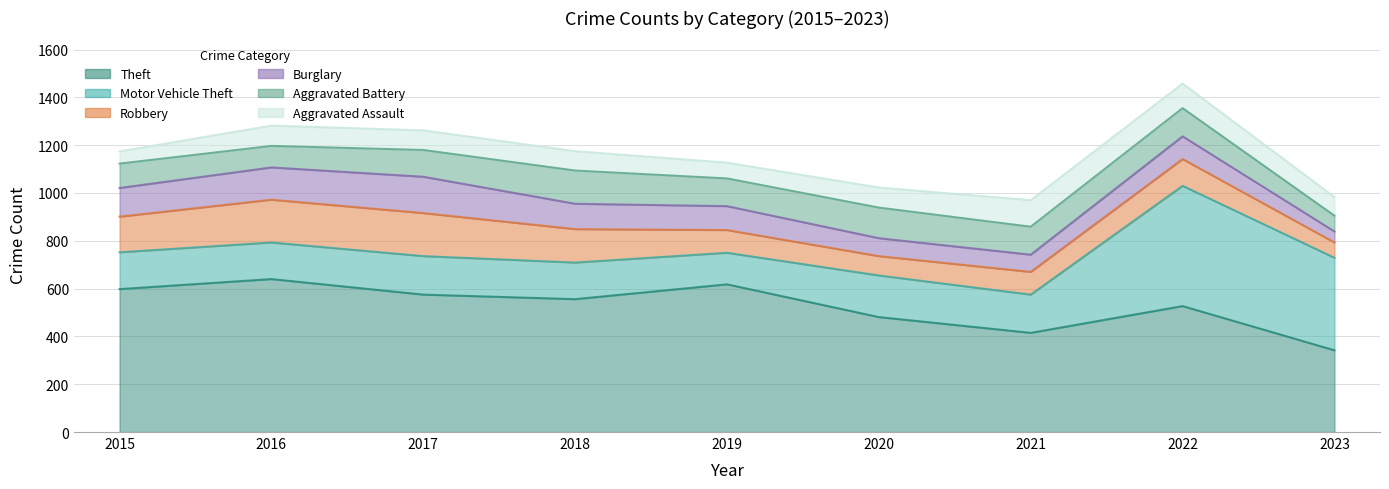

How many interior local peaks does the Robbery series have?

2